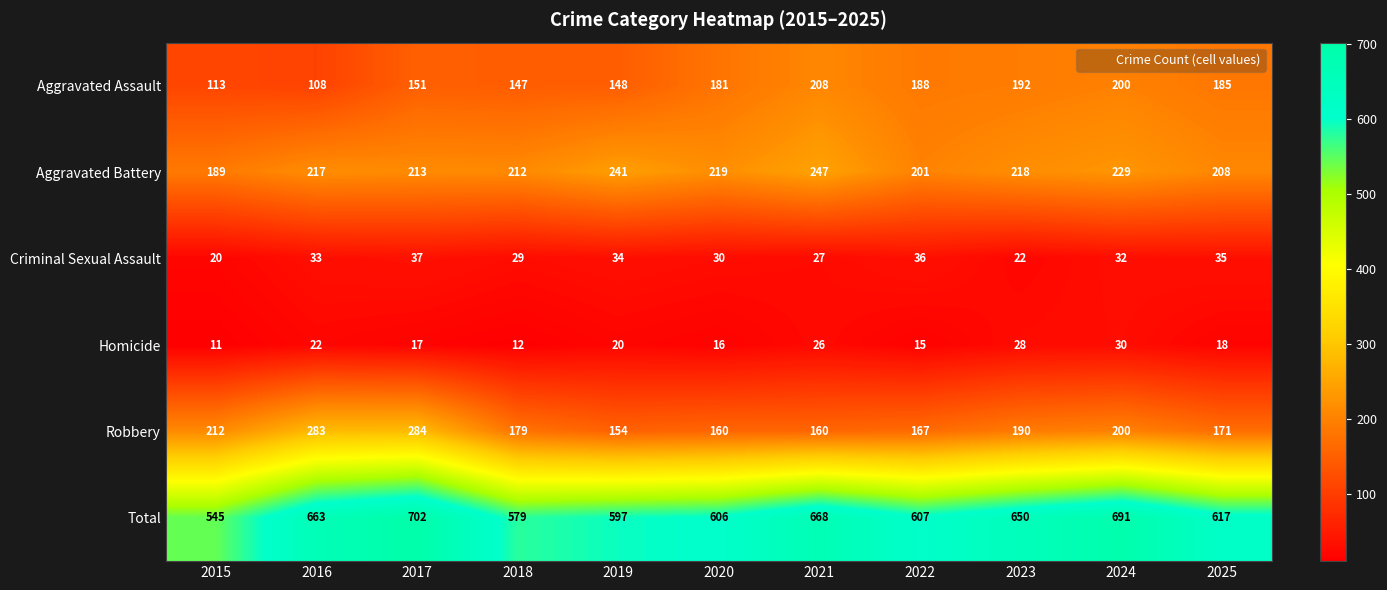

List the series in order of their peak value, lowest first.

Homicide, Criminal Sexual Assault, Aggravated Assault, Aggravated Battery, Robbery, Total